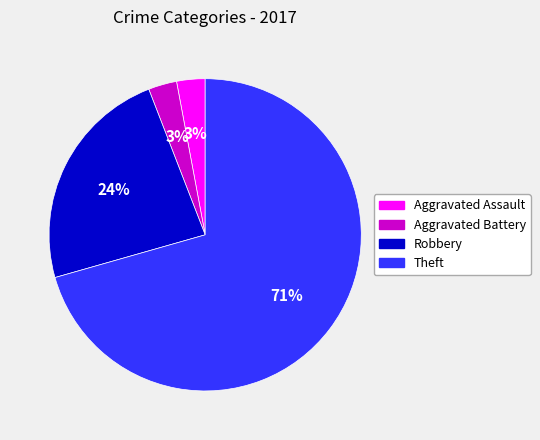

Is there any slice that represents more than half of the pie?

Yes